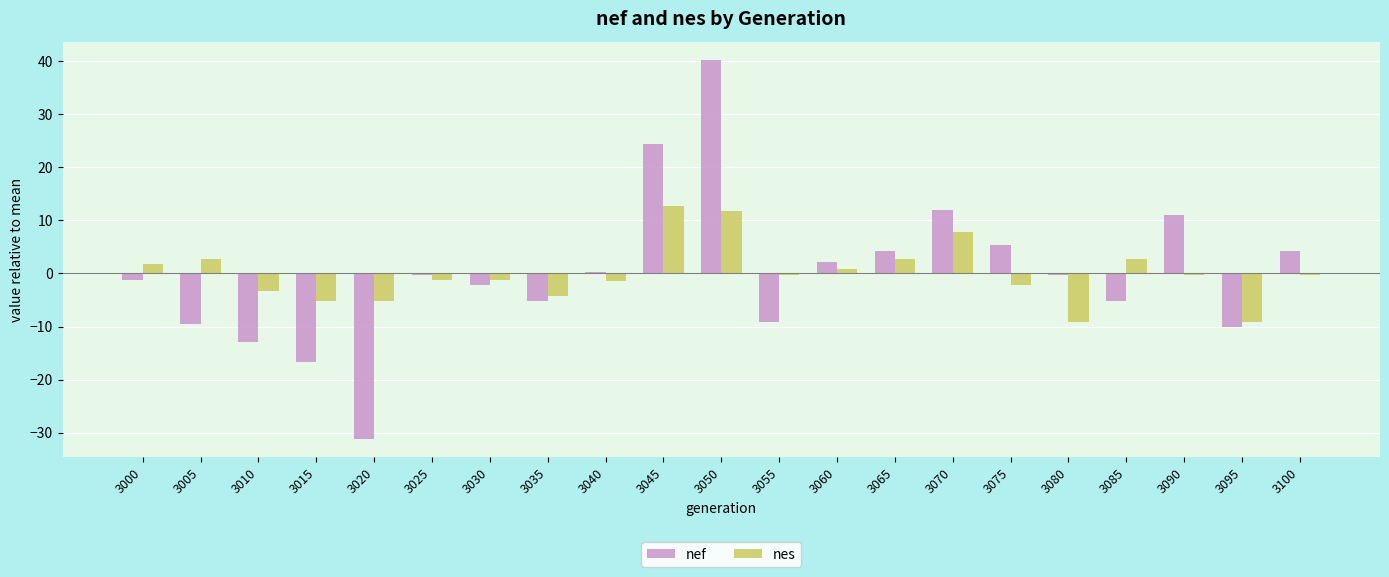

True or false: nef has a value of 5.0 at 3070.

False